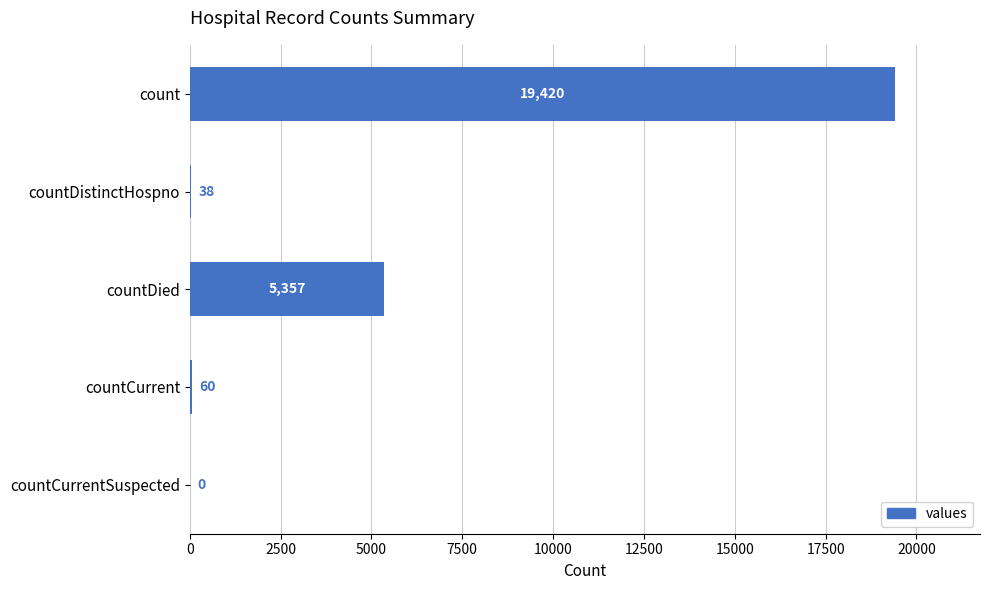

What is the change in value from count to countCurrentSuspected?

-19420